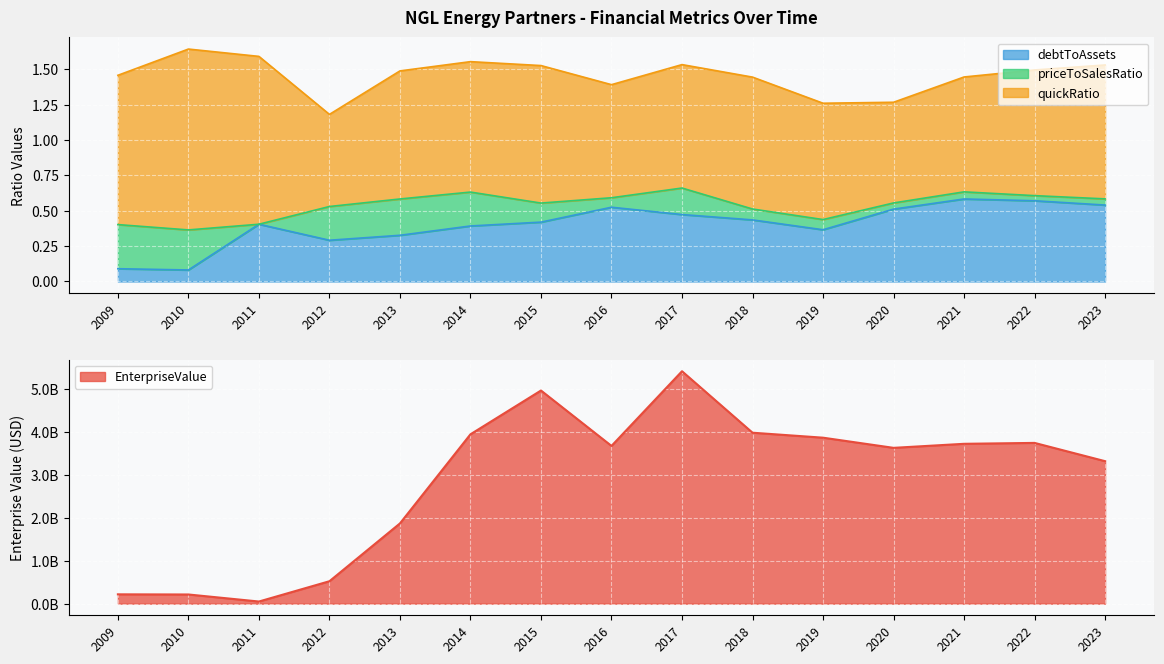

True or false: debtToAssets has a value of 0.7 at 2020.

False